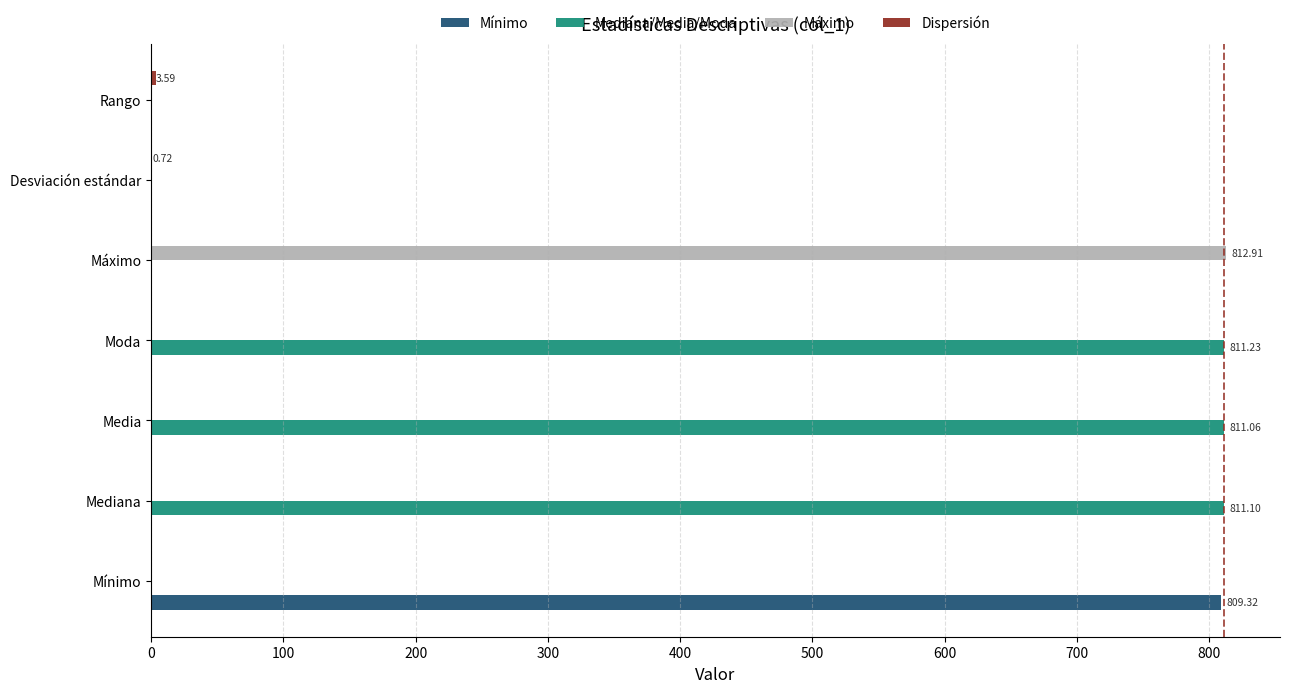

What is the total value across all series at Mediana?

811.1